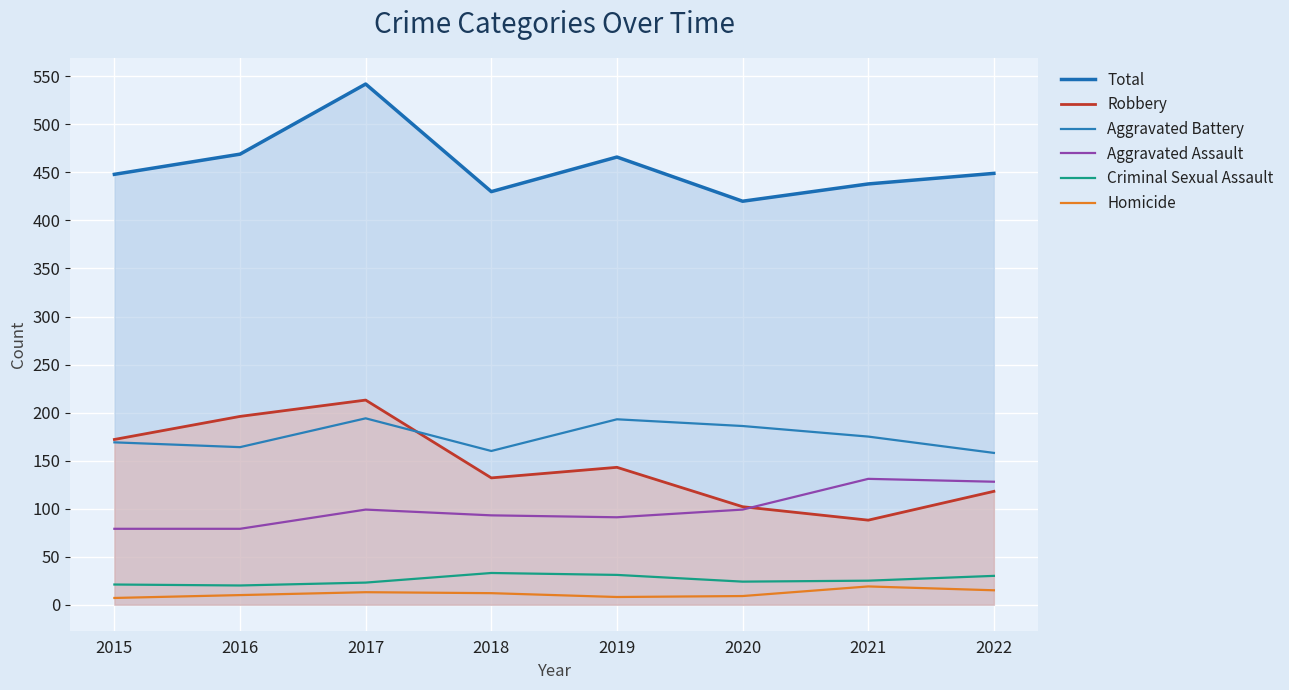

True or false: Robbery and Homicide intersect in this chart.

False